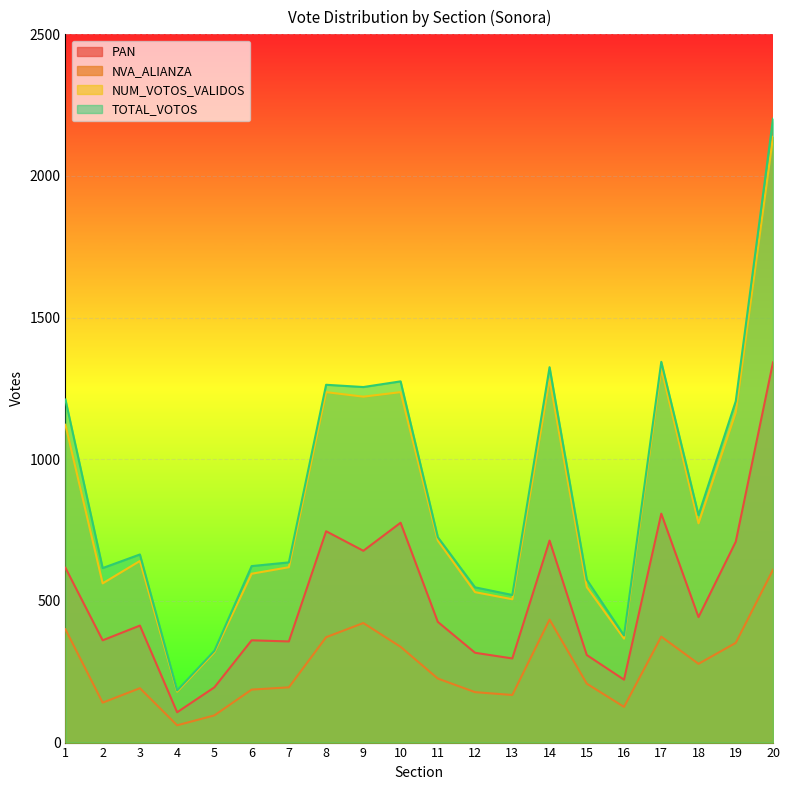

What is the lowest value of the PAN series?

107